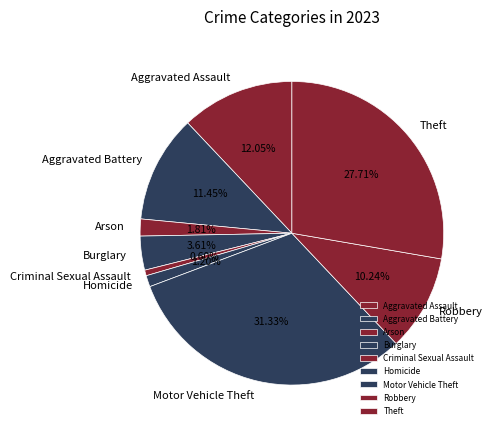

Between Robbery and Criminal Sexual Assault, which is larger?

Robbery